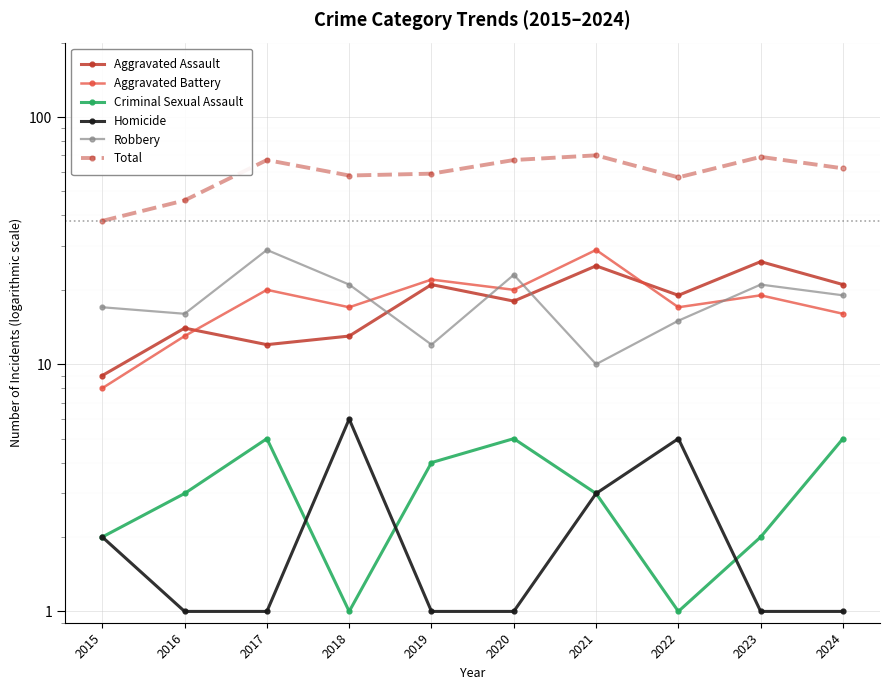

Where is the first local maximum for Total?

2017